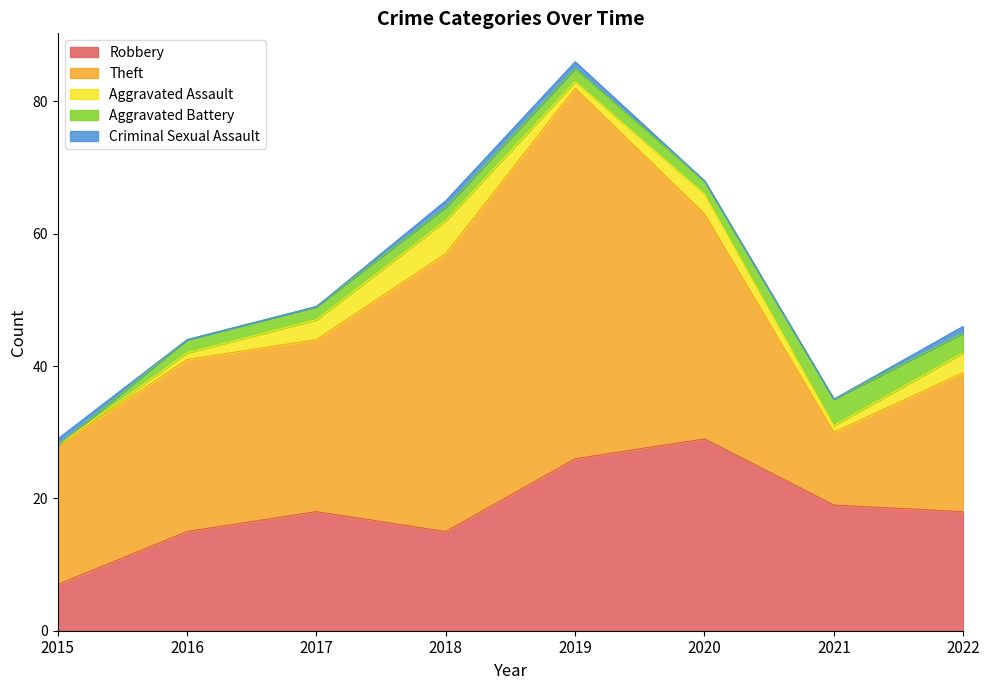

True or false: Aggravated Assault and Robbery cross at least once.

False